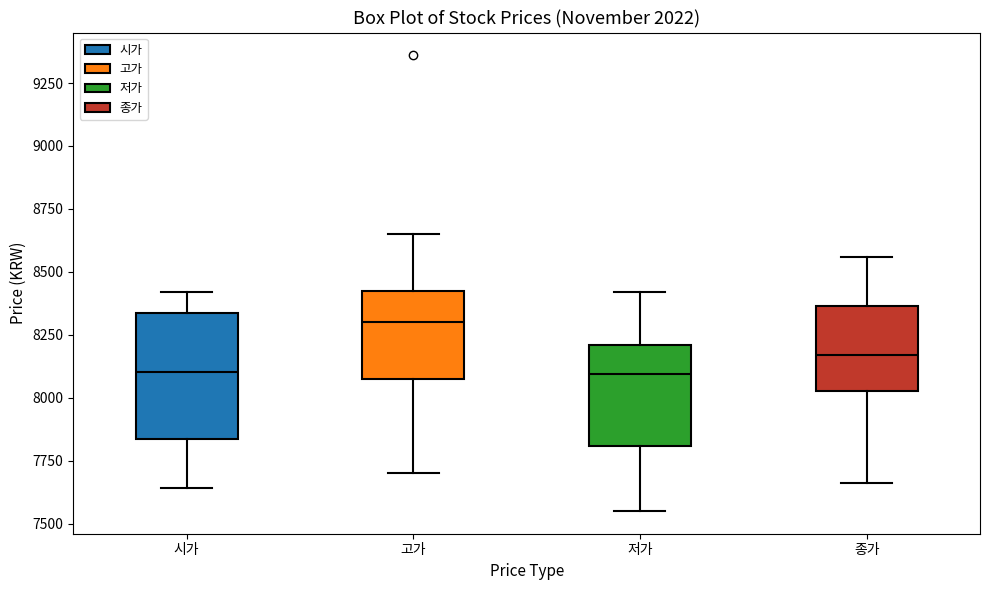

Reading left to right, transcribe this box plot: for each box, give where its median line is, the range the box spans, and where its two whiskers end, as read against the y-axis. The values are not printed on the chart, so give them approximately, as read against the axis.

시가: median 8100, box 7850 to 8350, whiskers 7650 to 8400
고가: median 8300, box 8050 to 8450, whiskers 7700 to 8650
저가: median 8100, box 7800 to 8200, whiskers 7550 to 8400
종가: median 8150, box 8050 to 8350, whiskers 7650 to 8550